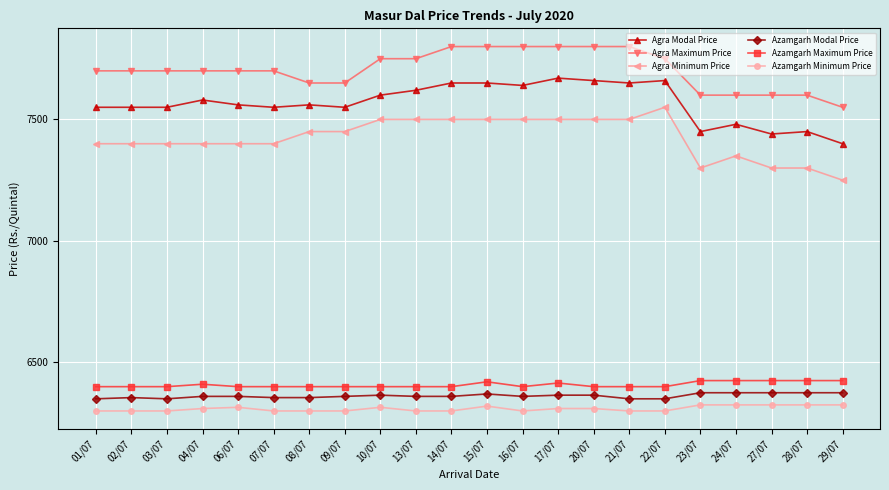

True or false: Agra Modal Price and Azamgarh Minimum Price cross at least once.

False